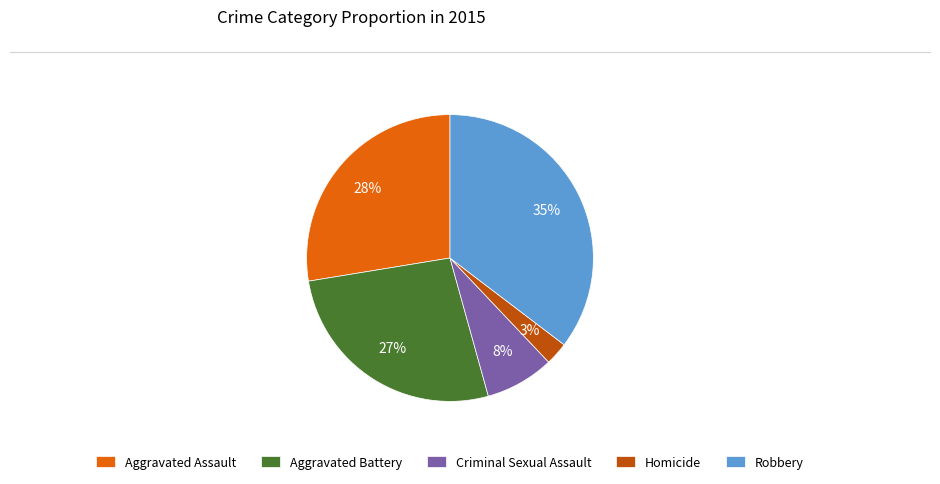

How many segments does this pie chart have?

5